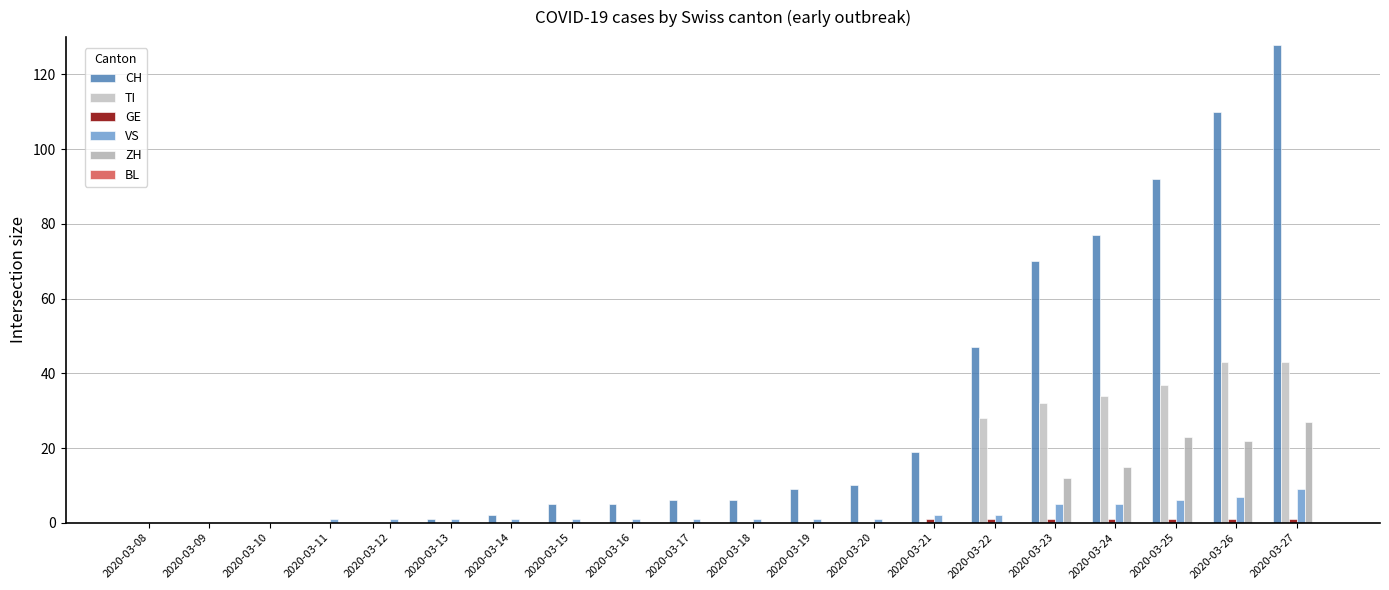

Between 2020-03-19 and 2020-03-20, which is larger?

2020-03-20